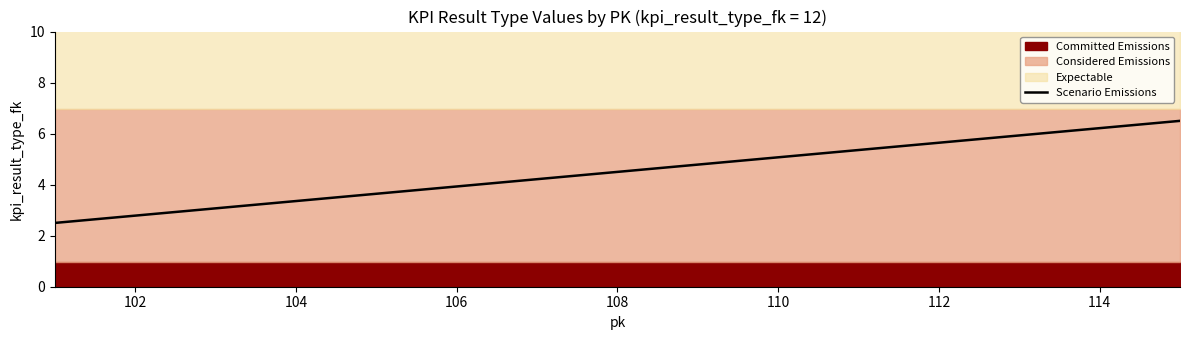

The chart shows a value of 2.8 at 102. True or false?

True